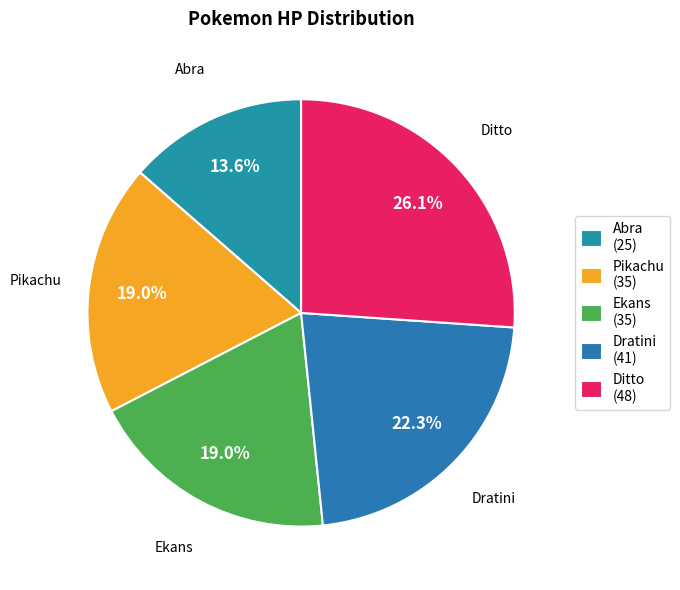

How many segments does this pie chart have?

5